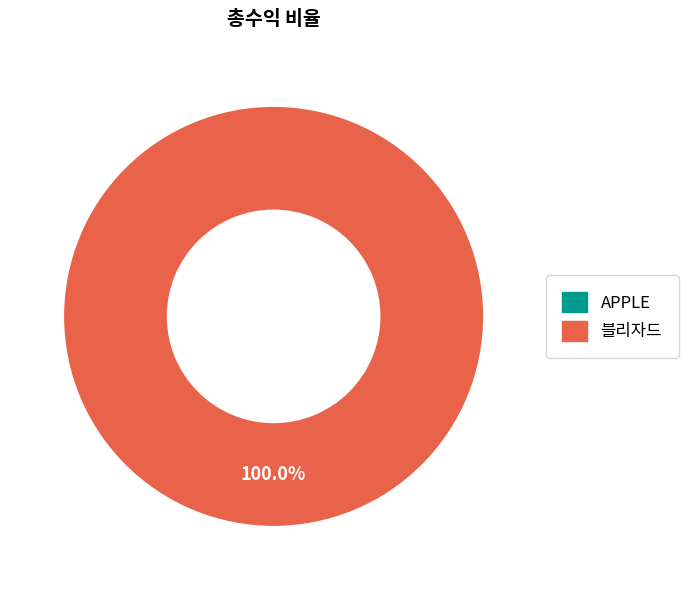

What is the change in value from APPLE to 블리자드?

+1